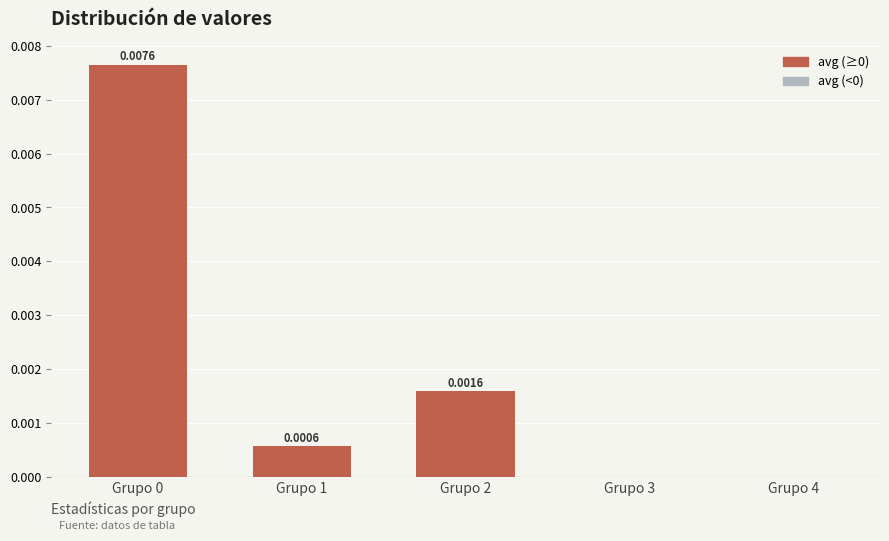

The chart shows a value of 0.0 at Grupo 3. True or false?

True